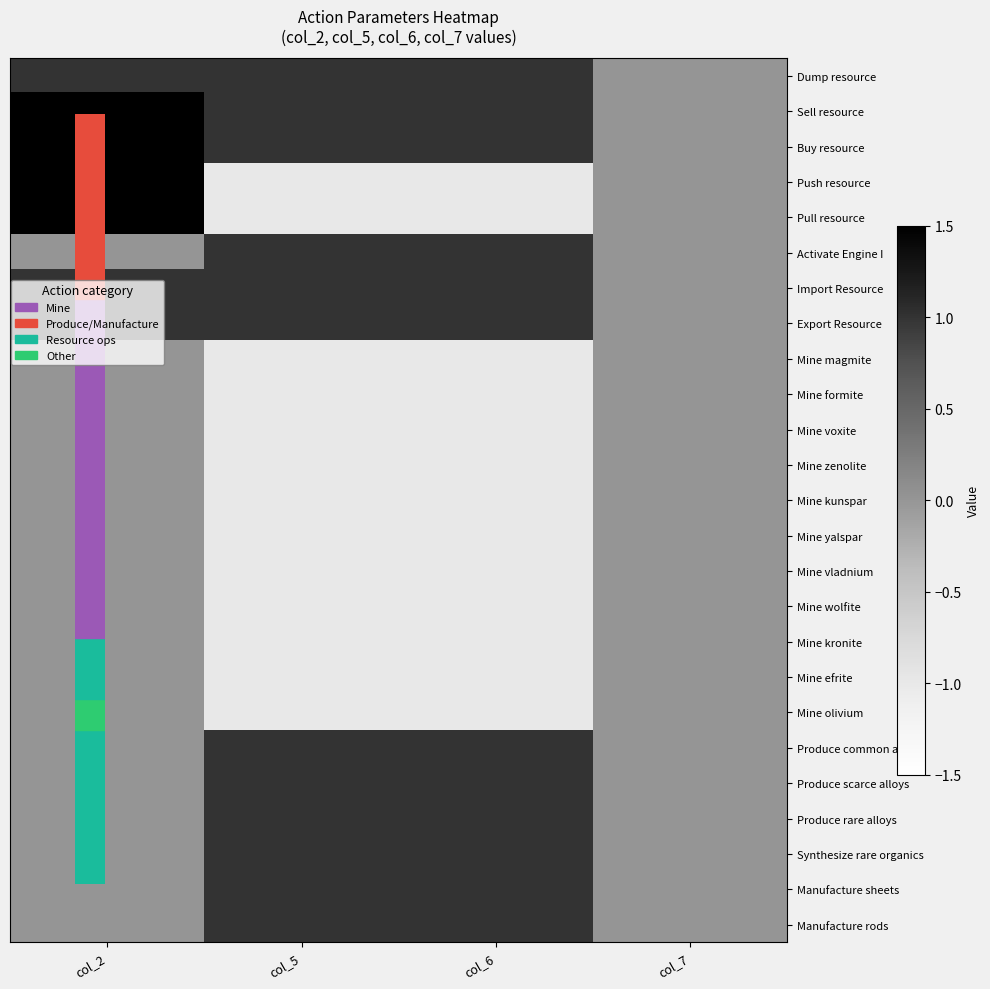

Which series has the largest total across all categories?

Sell resource